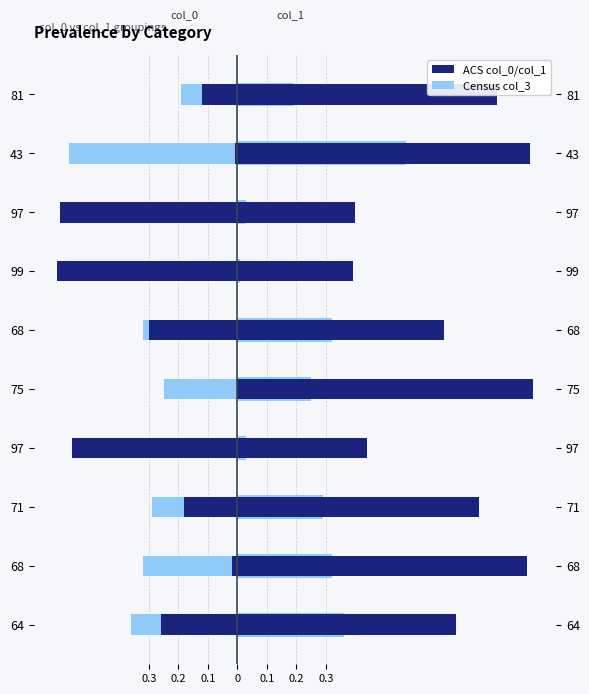

Which series has the largest range (max minus min)?

col_0 (ACS)